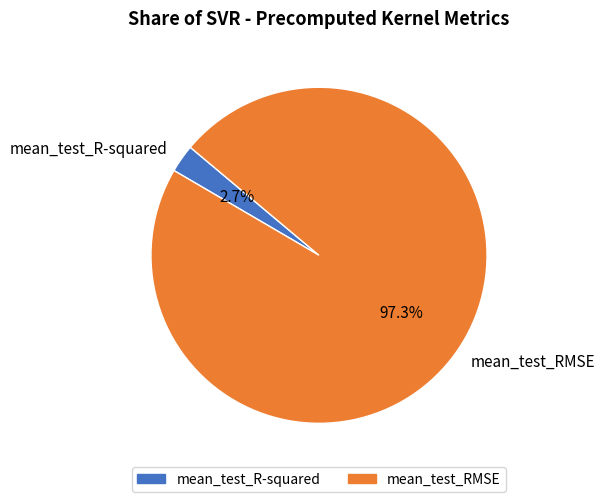

What percentage is the mean_test_R-squared slice, to the nearest percent?

3%